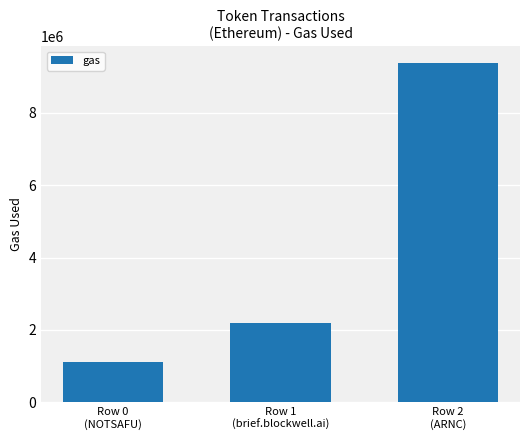

At which category does the chart reach its minimum across all series?

Row 0
(NOTSAFU)